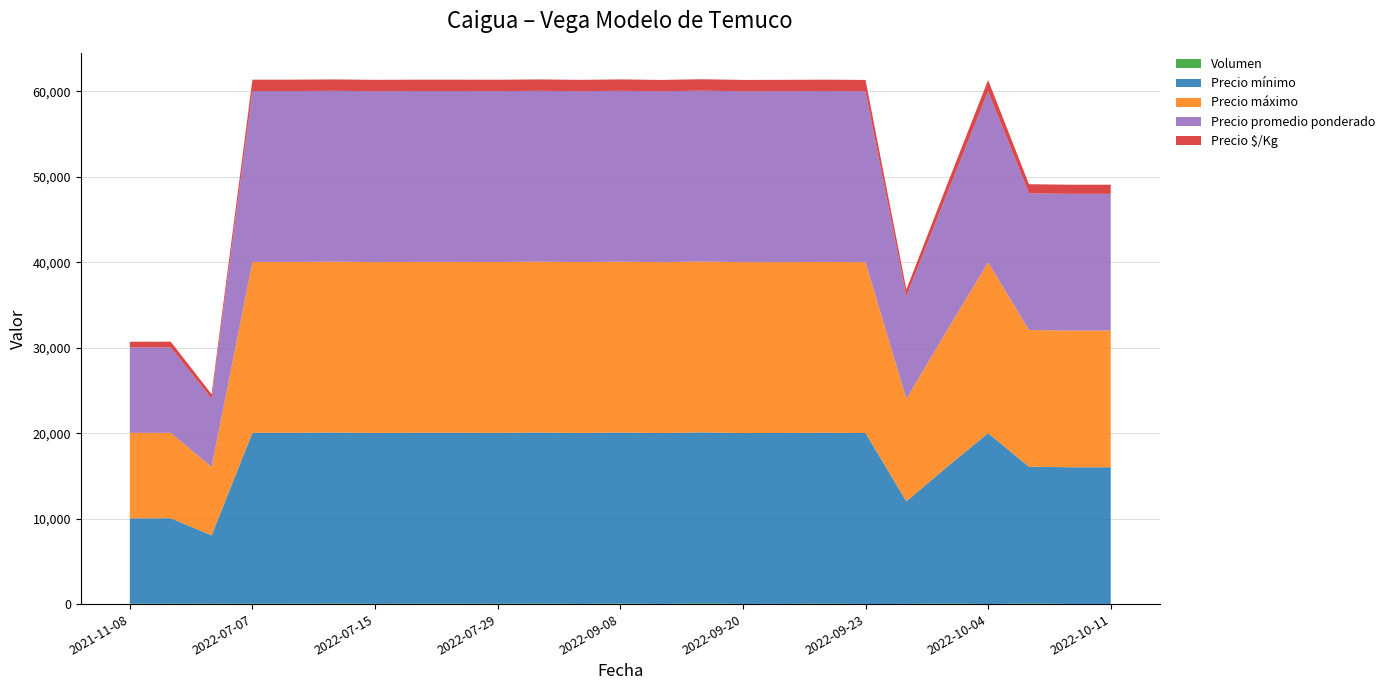

Reading right to left, what are all the values shown in this chart?

Volumen: 2022-10-11=20	2022-10-07=20	2022-10-05=80	2022-10-04=10	2022-10-03=80	2022-09-26=25	2022-09-23=20	2022-09-22=50	2022-09-21=30	2022-09-20=20	2022-09-15=100	2022-09-09=20	2022-09-08=80	2022-09-07=30	2022-08-03=80	2022-07-29=40	2022-07-27=50	2022-07-25=50	2022-07-15=30	2022-07-14=80	2022-07-13=50	2022-07-07=50	2021-11-25=40	2021-11-18=50	2021-11-08=40
Precio mínimo: 2022-10-11=16000	2022-10-07=16000	2022-10-05=16000	2022-10-04=20000	2022-10-03=16000	2022-09-26=12000	2022-09-23=20000	2022-09-22=20000	2022-09-21=20000	2022-09-20=20000	2022-09-15=20000	2022-09-09=20000	2022-09-08=20000	2022-09-07=20000	2022-08-03=20000	2022-07-29=20000	2022-07-27=20000	2022-07-25=20000	2022-07-15=20000	2022-07-14=20000	2022-07-13=20000	2022-07-07=20000	2021-11-25=8000	2021-11-18=10000	2021-11-08=10000
Precio máximo: 2022-10-11=16000	2022-10-07=16000	2022-10-05=16000	2022-10-04=20000	2022-10-03=16000	2022-09-26=12000	2022-09-23=20000	2022-09-22=20000	2022-09-21=20000	2022-09-20=20000	2022-09-15=20000	2022-09-09=20000	2022-09-08=20000	2022-09-07=20000	2022-08-03=20000	2022-07-29=20000	2022-07-27=20000	2022-07-25=20000	2022-07-15=20000	2022-07-14=20000	2022-07-13=20000	2022-07-07=20000	2021-11-25=8000	2021-11-18=10000	2021-11-08=10000
Precio promedio ponderado: 2022-10-11=16000	2022-10-07=16000	2022-10-05=16000	2022-10-04=20000	2022-10-03=16000	2022-09-26=12000	2022-09-23=20000	2022-09-22=20000	2022-09-21=20000	2022-09-20=20000	2022-09-15=20000	2022-09-09=20000	2022-09-08=20000	2022-09-07=20000	2022-08-03=20000	2022-07-29=20000	2022-07-27=20000	2022-07-25=20000	2022-07-15=20000	2022-07-14=20000	2022-07-13=20000	2022-07-07=20000	2021-11-25=8000	2021-11-18=10000	2021-11-08=10000
Precio $/Kg: 2022-10-11=1067	2022-10-07=1067	2022-10-05=1067	2022-10-04=1333	2022-10-03=1067	2022-09-26=800	2022-09-23=1333	2022-09-22=1333	2022-09-21=1333	2022-09-20=1333	2022-09-15=1333	2022-09-09=1333	2022-09-08=1333	2022-09-07=1333	2022-08-03=1333	2022-07-29=1333	2022-07-27=1333	2022-07-25=1333	2022-07-15=1333	2022-07-14=1333	2022-07-13=1333	2022-07-07=1333	2021-11-25=533	2021-11-18=667	2021-11-08=667